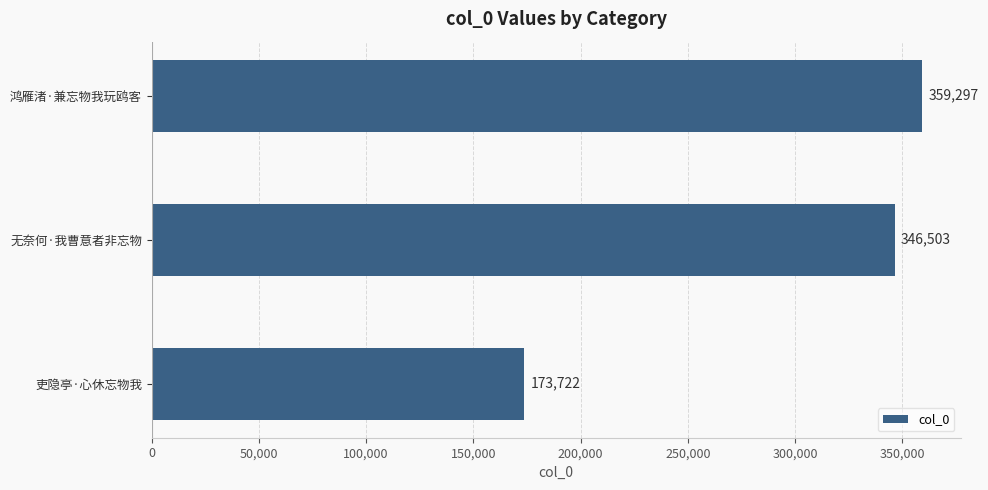

Is it true that the value at 鸿雁渚·兼忘物我玩鸥客 is 102156?

False